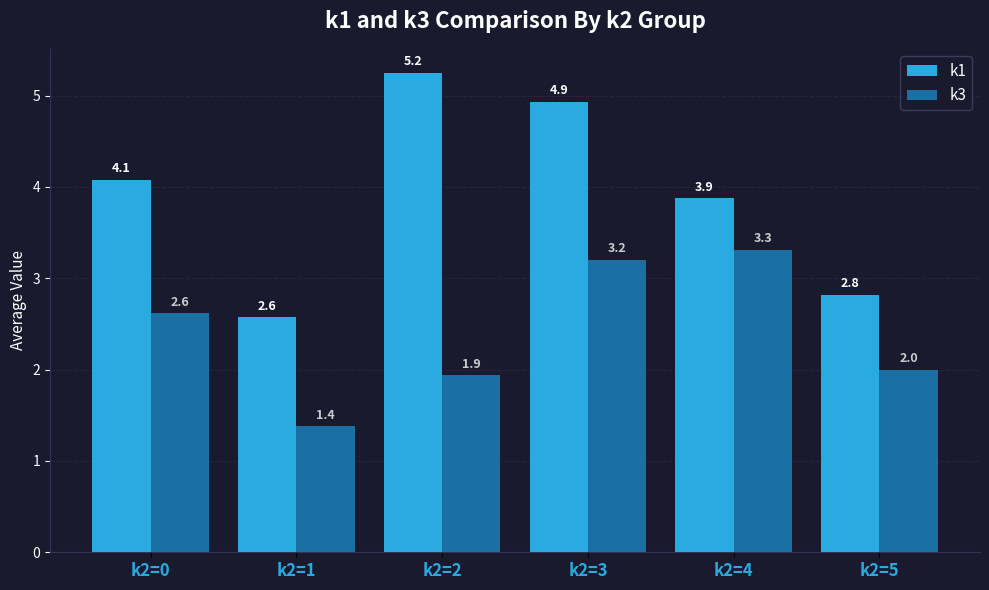

True or false: k1 has a value of 4.9 at k2=3.

True